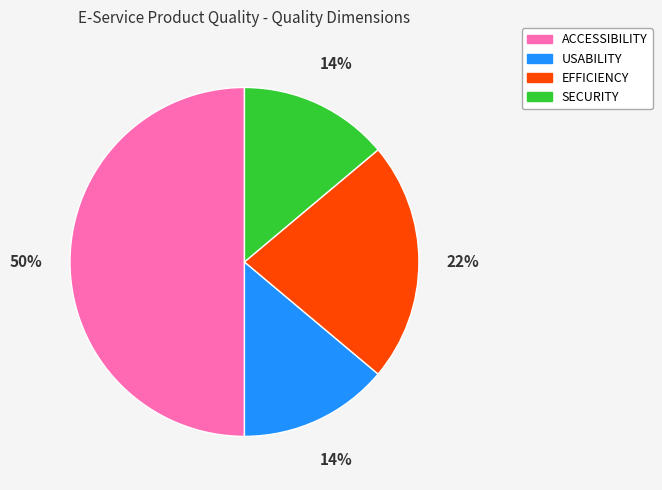

Does EFFICIENCY represent more than half of the total?

No